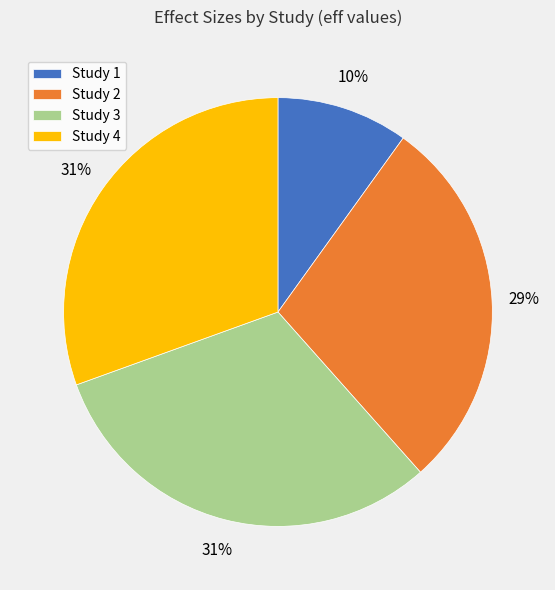

To the nearest percent, what is the average slice percentage?

25%